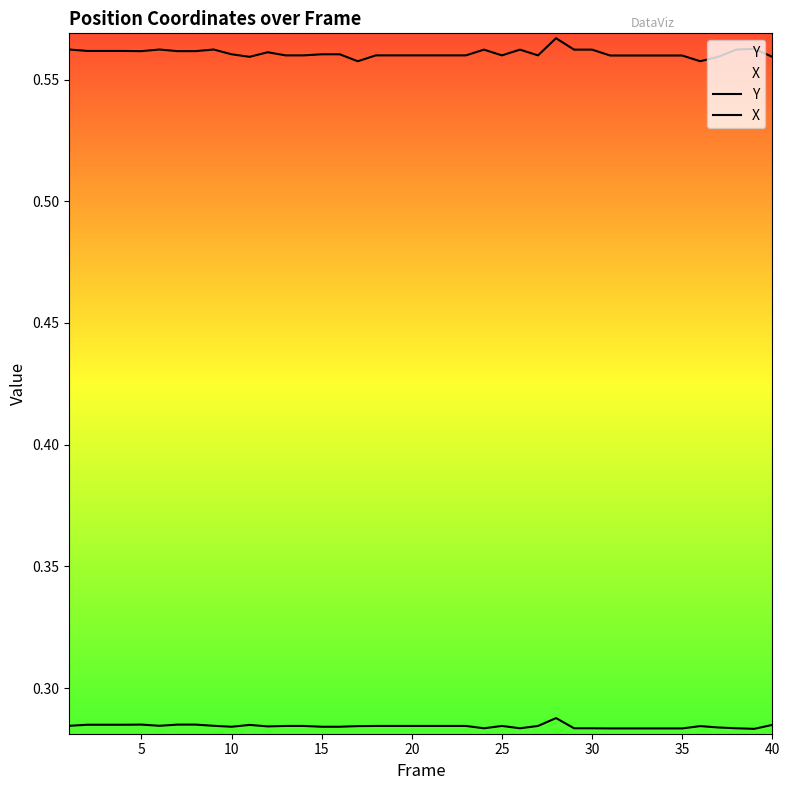

Count the number of data series in this chart.

2